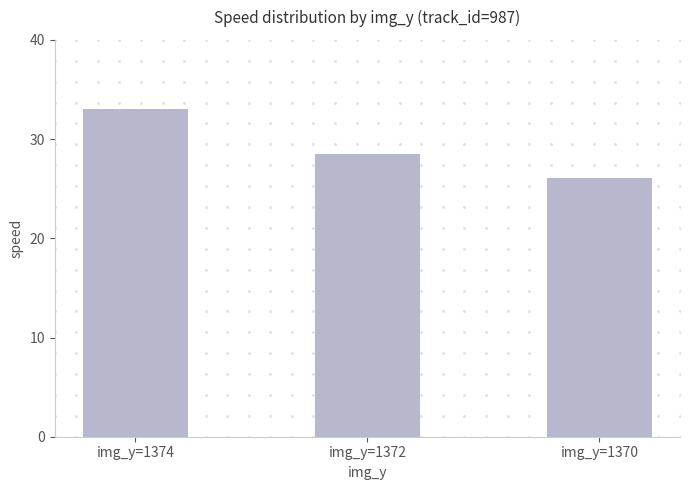

Reading left to right, list all the values displayed in this chart.

img_y=1374=33.1	img_y=1372=28.5	img_y=1370=26.1